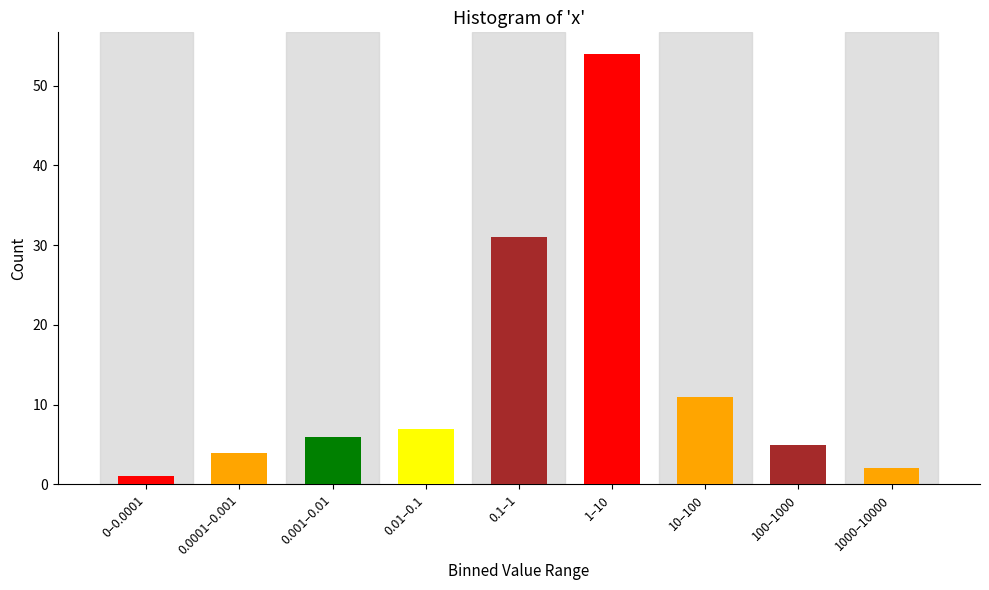

Reading left to right, transcribe all the data shown in this chart.

1	4	6	7	31	54	11	5	2